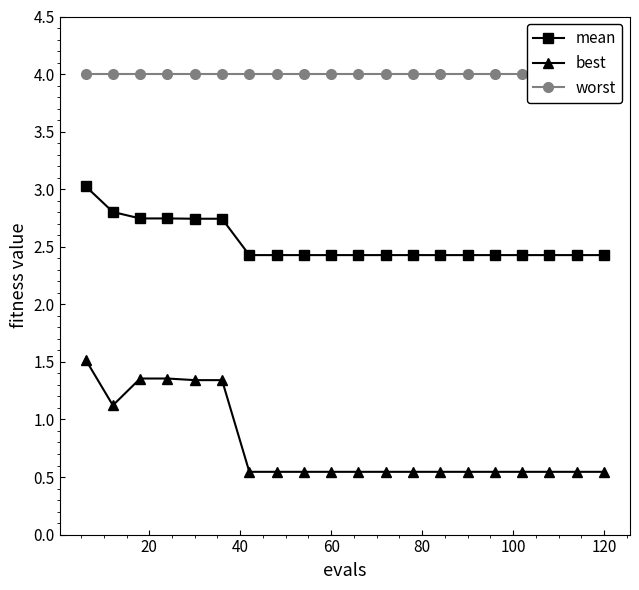

True or false: mean and best cross at least once.

False